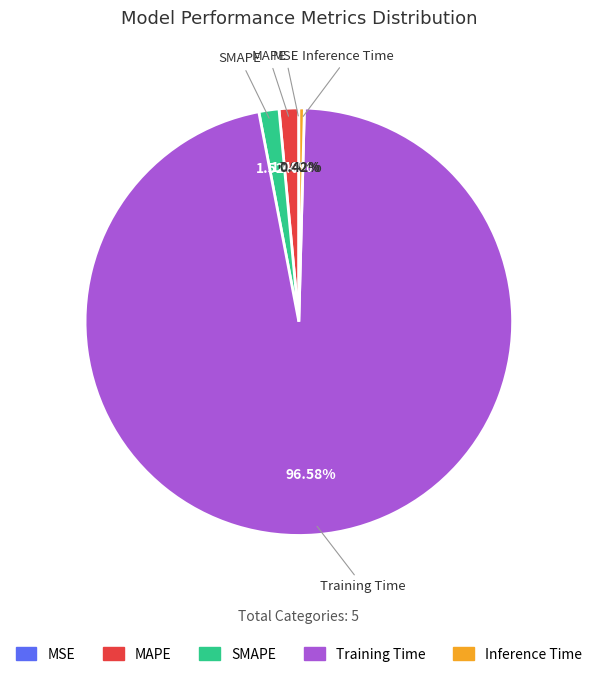

Which category has the biggest portion of the pie?

Training Time